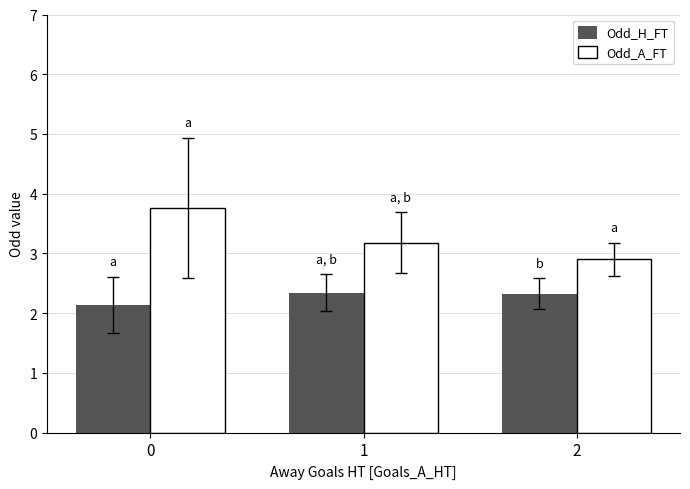

The Odd_A_FT series shows 2.2 at 1. True or false?

False